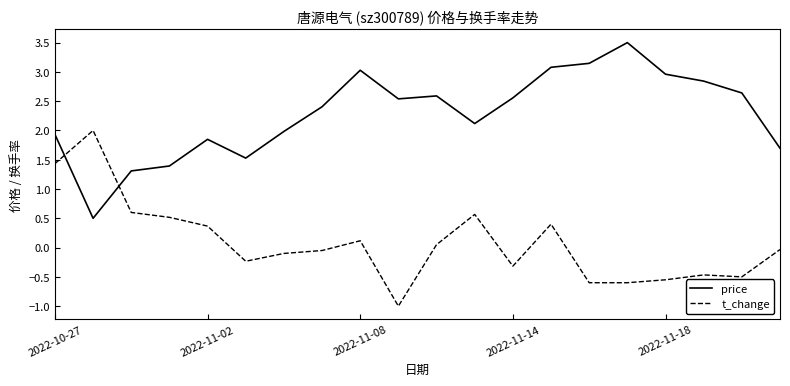

In price, how many points are lower than both neighbors (excluding endpoints)?

4